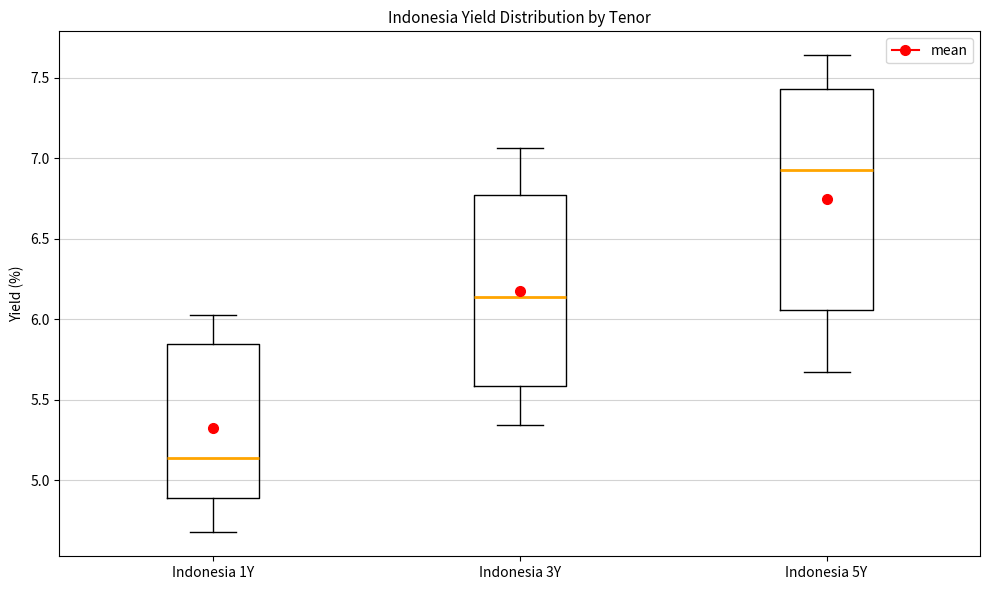

Where is the upper edge of the box for Indonesia 5Y on the y-axis? The values are not printed on the chart, so give them approximately, as read against the axis.

7.45